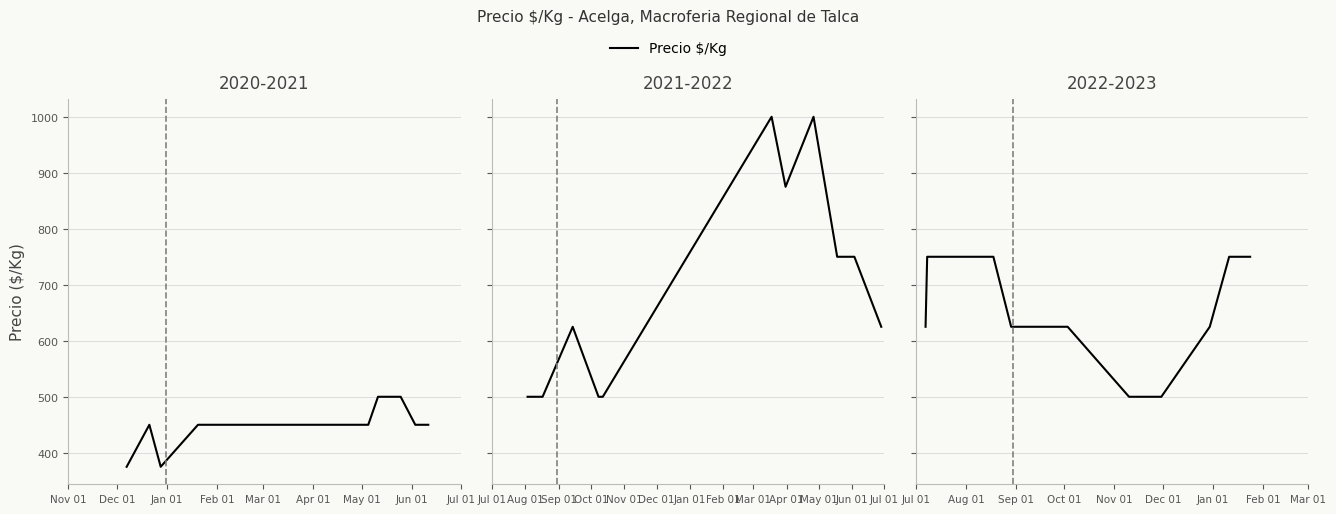

The chart shows a value of 808 at Jun 01. True or false?

False